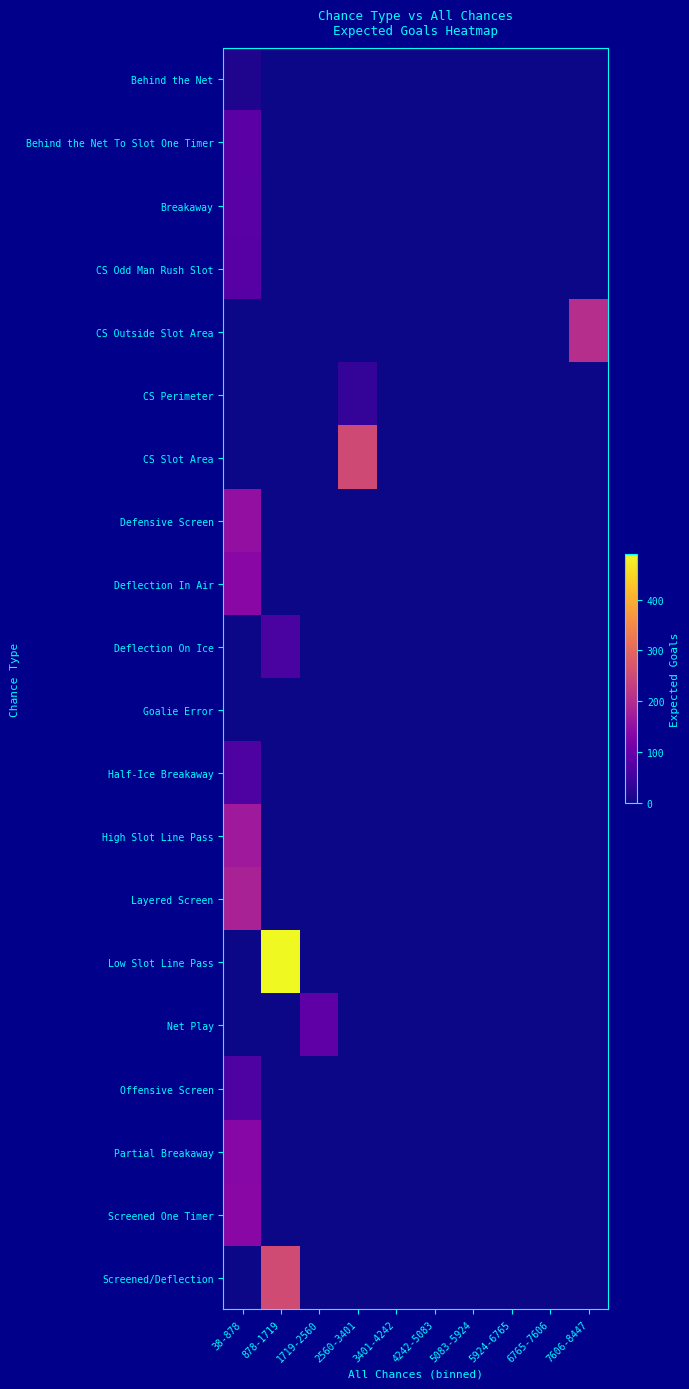

How many categories are shown in the chart?

10